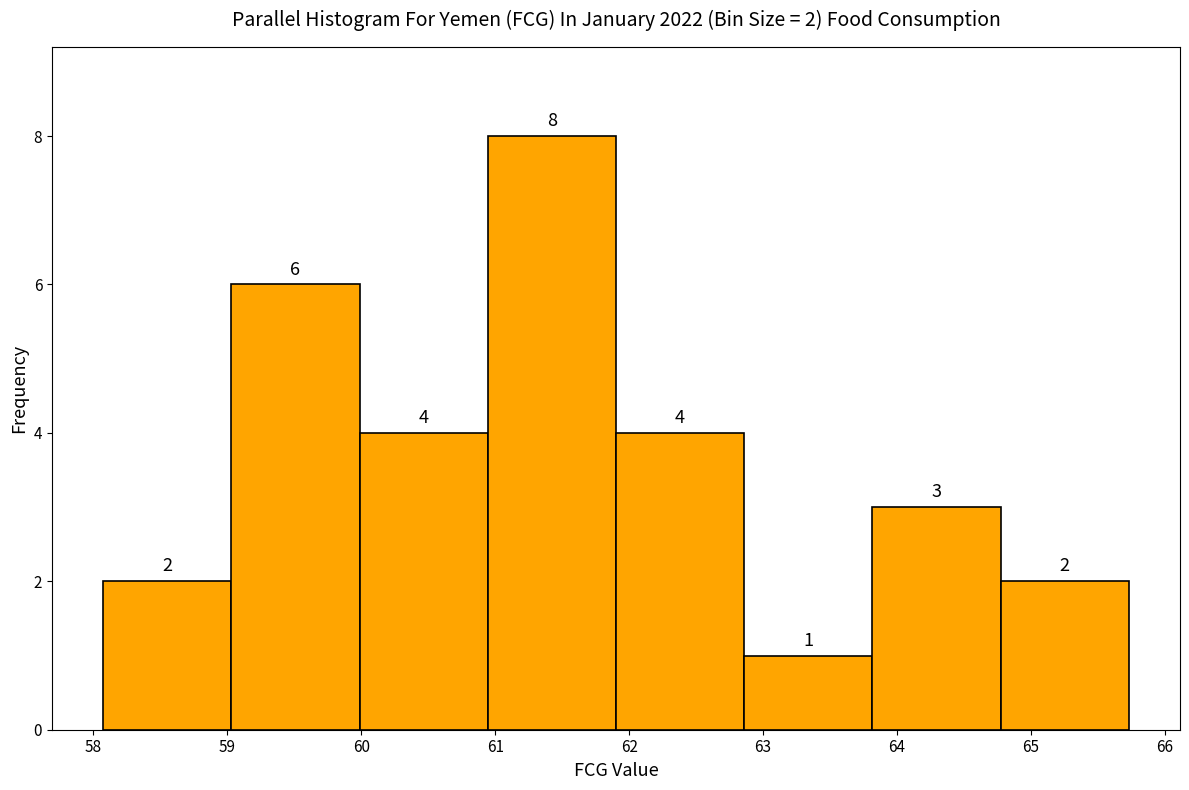

Over which range of the x-axis is the bar tallest?

60.9 to 61.9